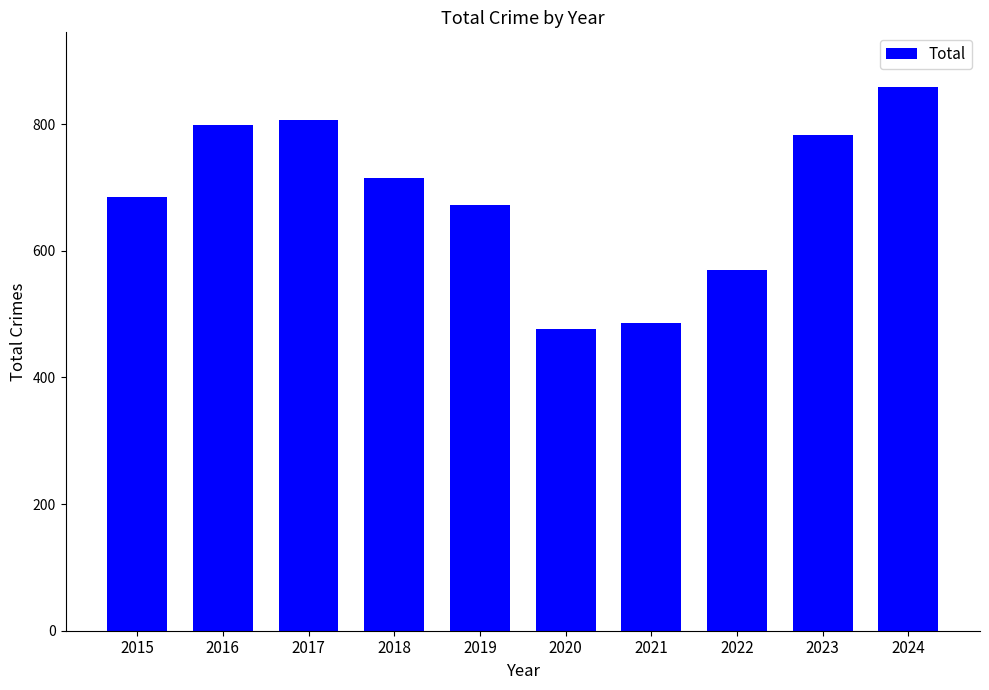

What is the maximum value shown in the chart?

859